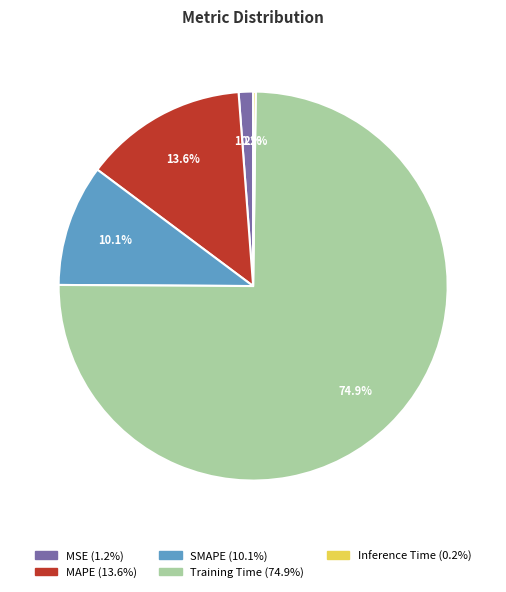

What portion of the pie excludes MAPE?

86.4%